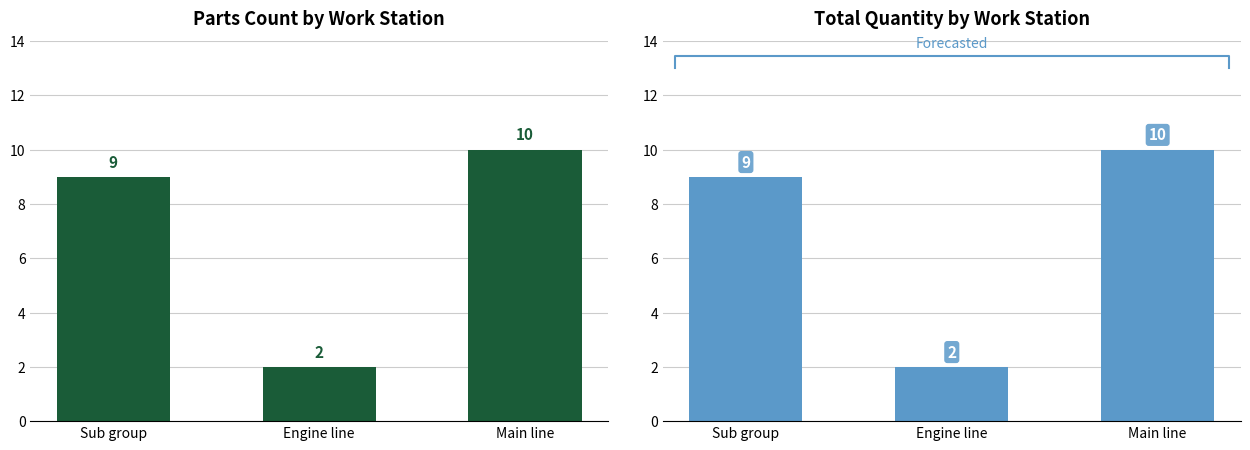

What is the value of the Parts Count bar at the 2nd from the left?

2